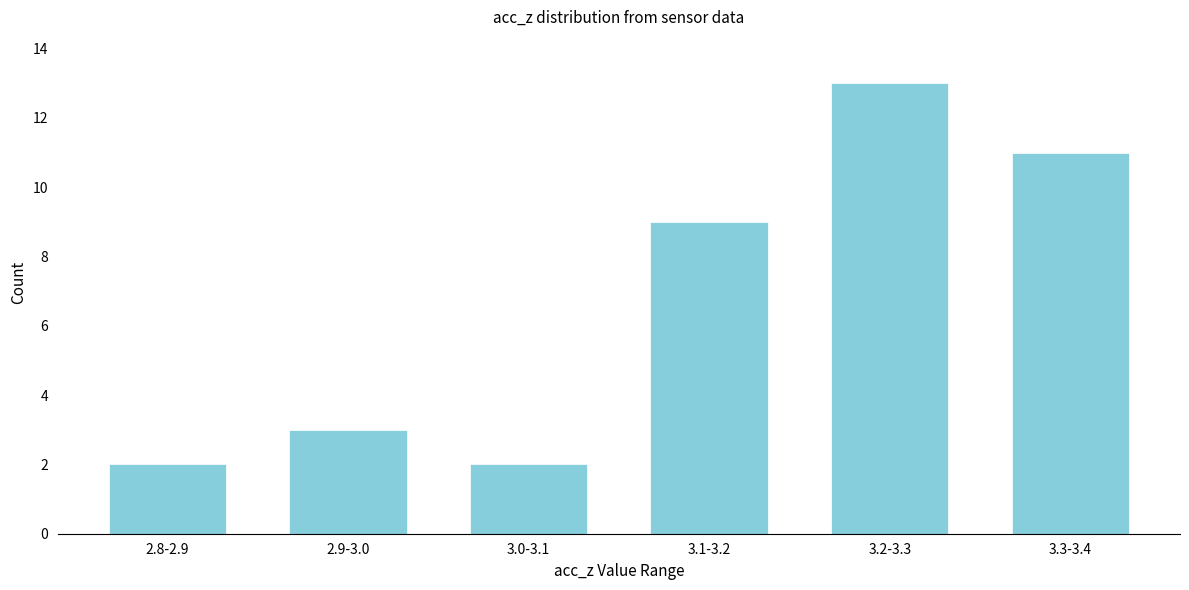

Reading right to left, extract all data points from this chart.

3.3-3.4=11	3.2-3.3=13	3.1-3.2=9	3.0-3.1=2	2.9-3.0=3	2.8-2.9=2